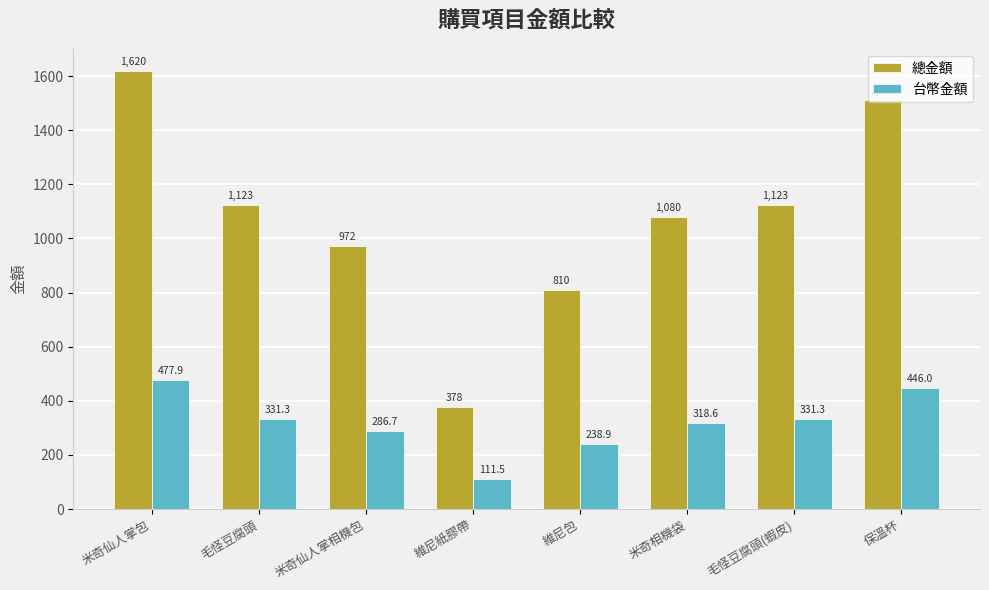

At how many categories does at least one series exceed 1037?

5